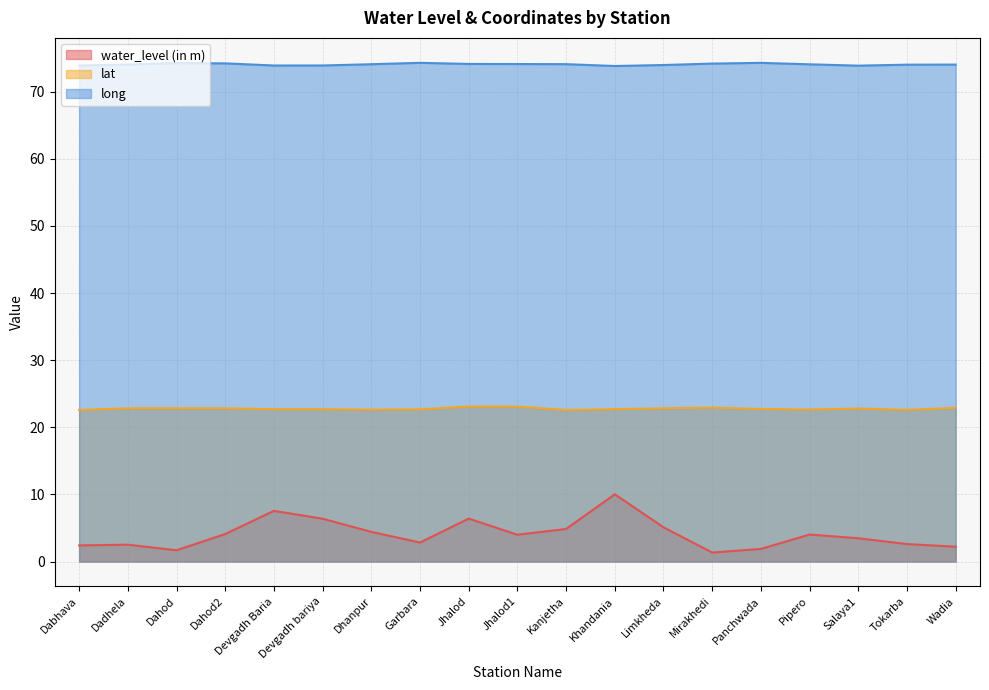

What is the label of the 8th point from the right?

Khandania